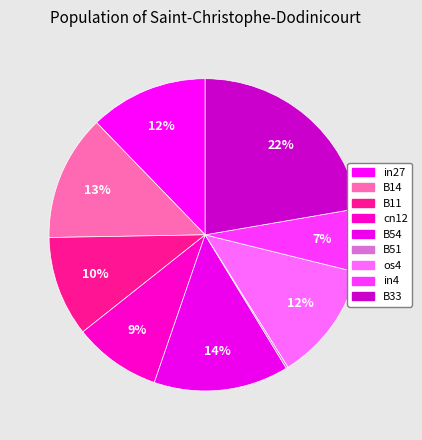

Combined, do cn12 and in27 account for over 50%?

No